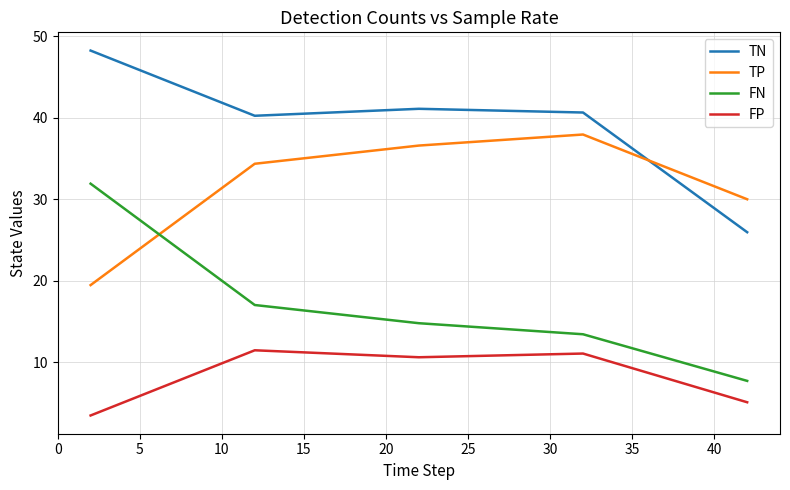

Rank the series by their average value, from highest to lowest.

TN, TP, FN, FP